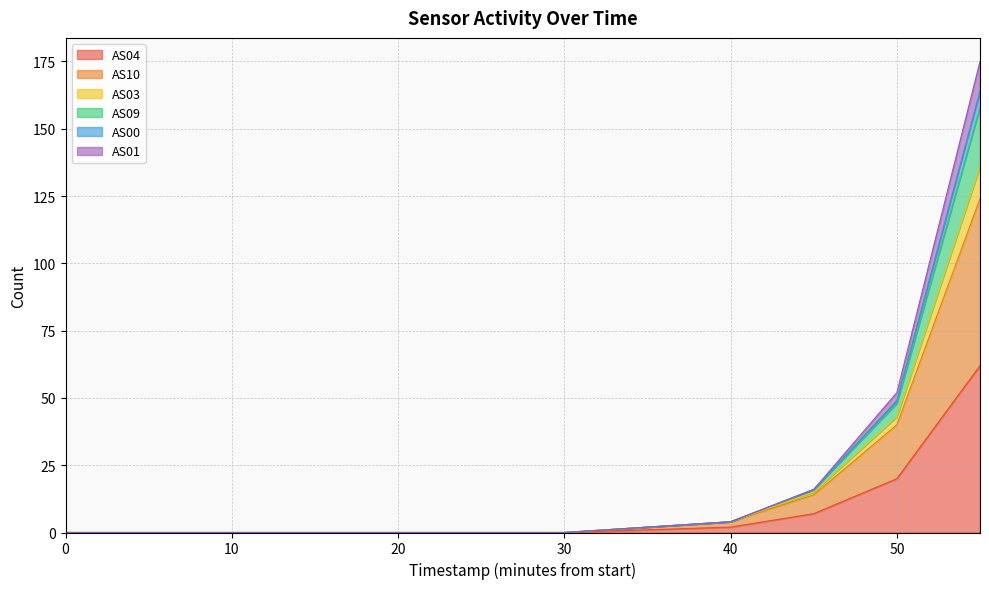

What are all the series names shown in the legend?

AS04, AS10, AS03, AS09, AS00, AS01